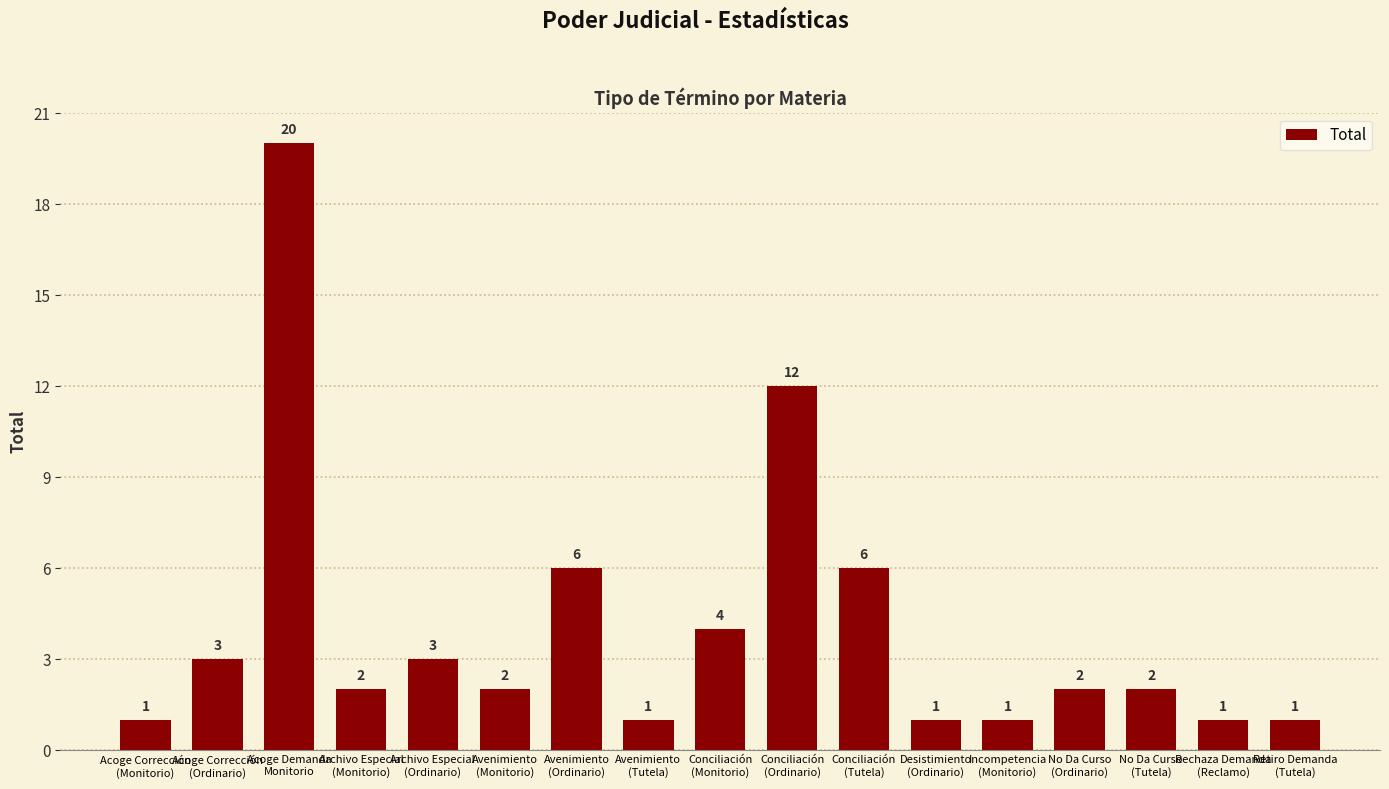

At which label is the value closest to 10?

Conciliación
(Ordinario)